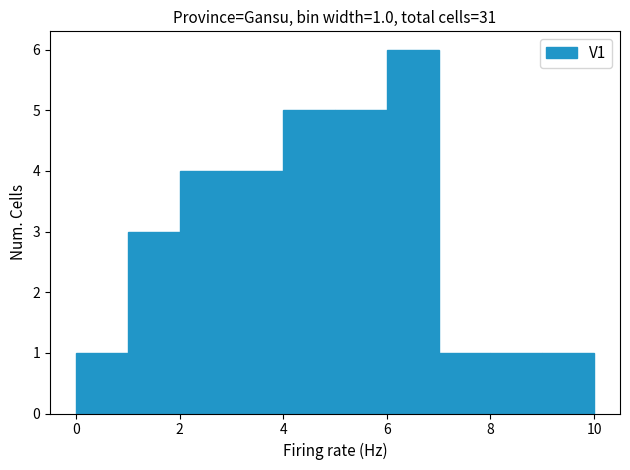

Over which range of the x-axis is the bar tallest?

6 to 7